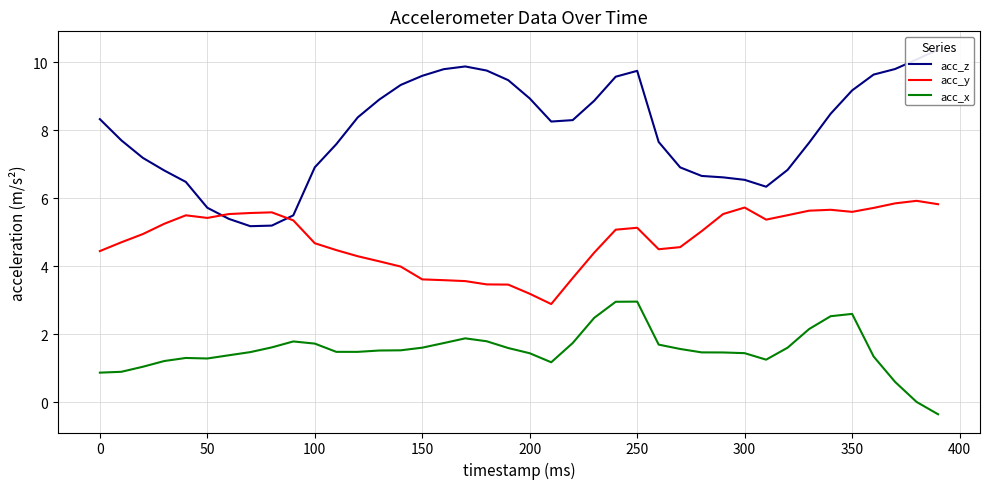

Rank the series by their average value, from highest to lowest.

acc_z, acc_y, acc_x